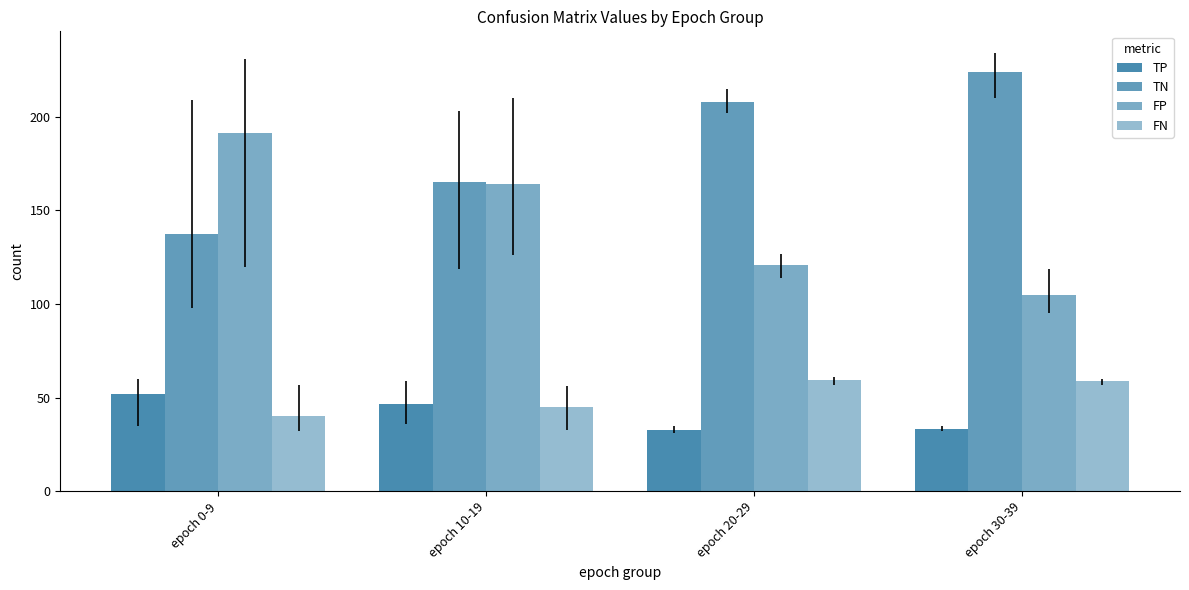

How many values in the TP series are below 46?

2